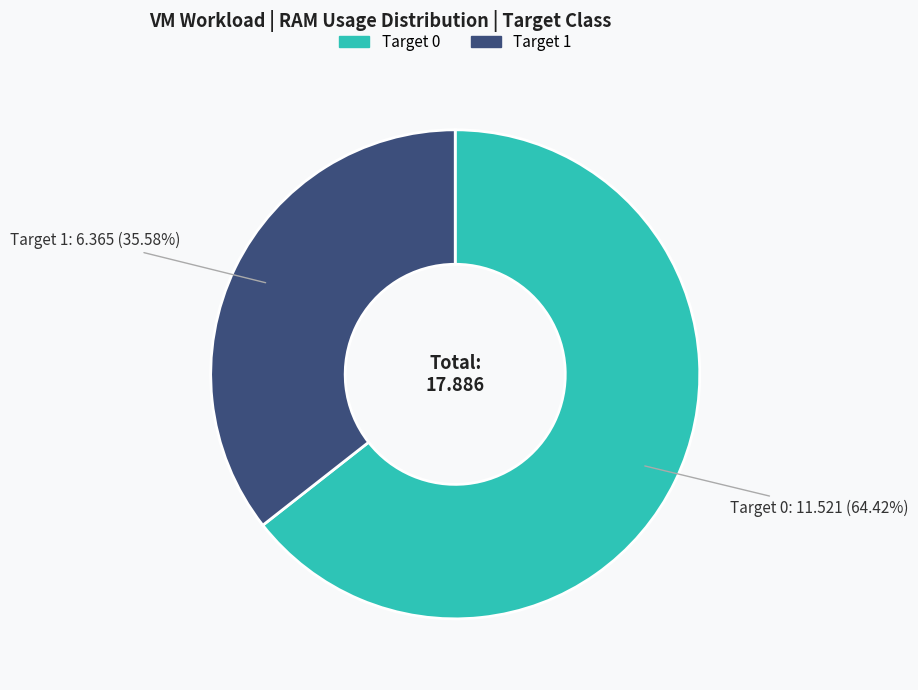

Do Target 0 and Target 1 together represent more than half of the pie?

Yes